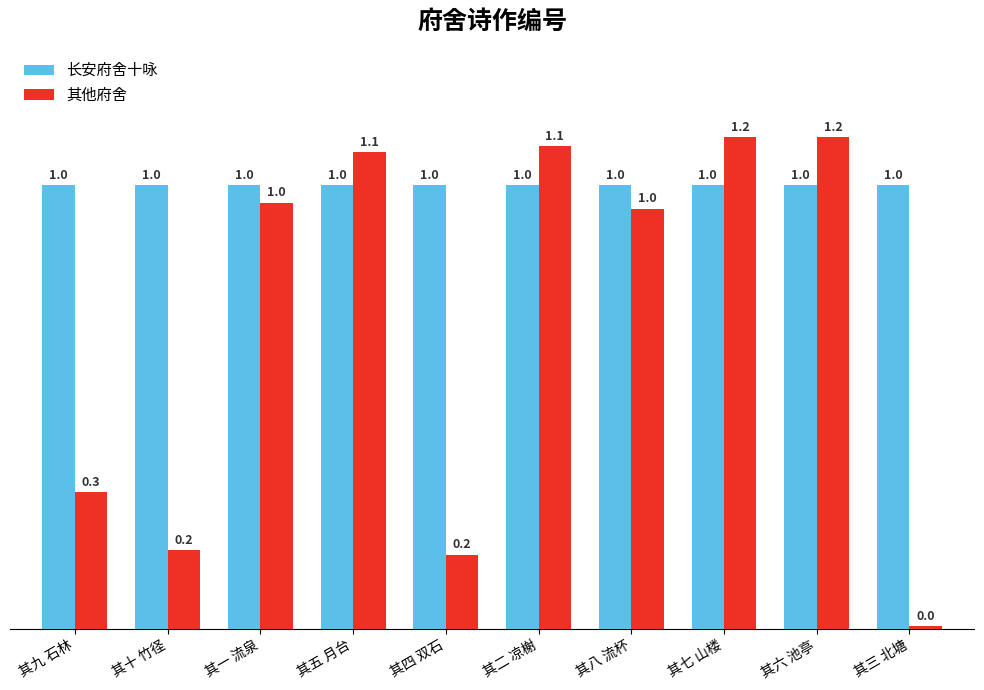

The 其他府舍 series shows 376313 at 其八 流杯. True or false?

False